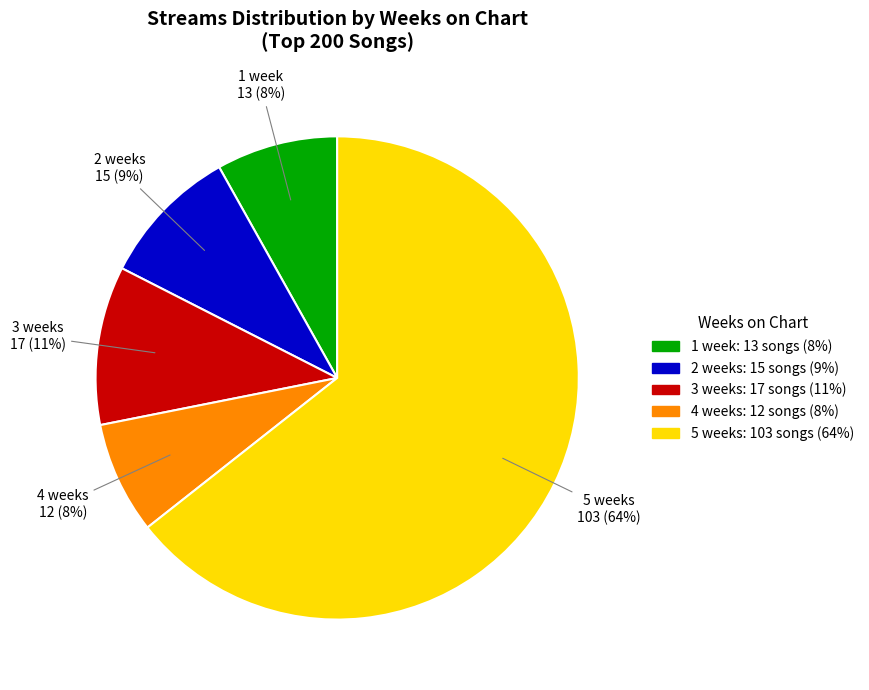

What is the majority slice?

5 weeks